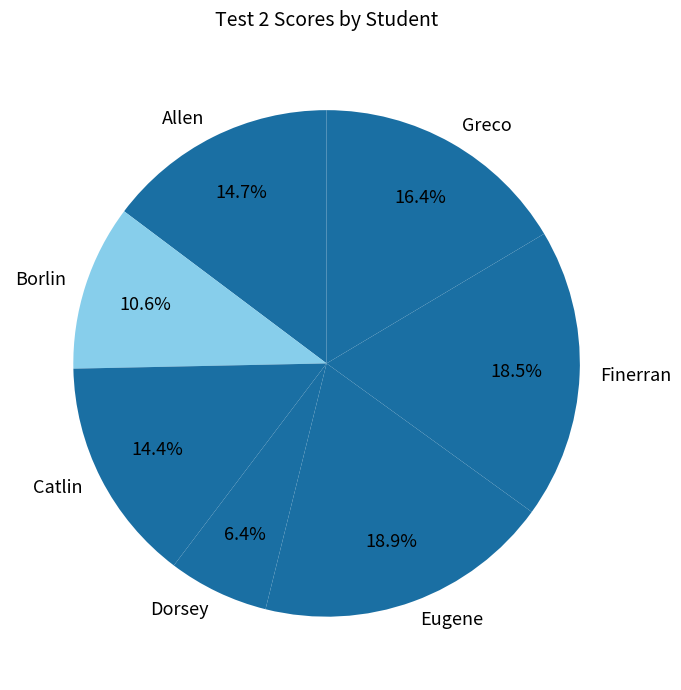

What is the ratio of the value at Greco to the value at Catlin?

1.1